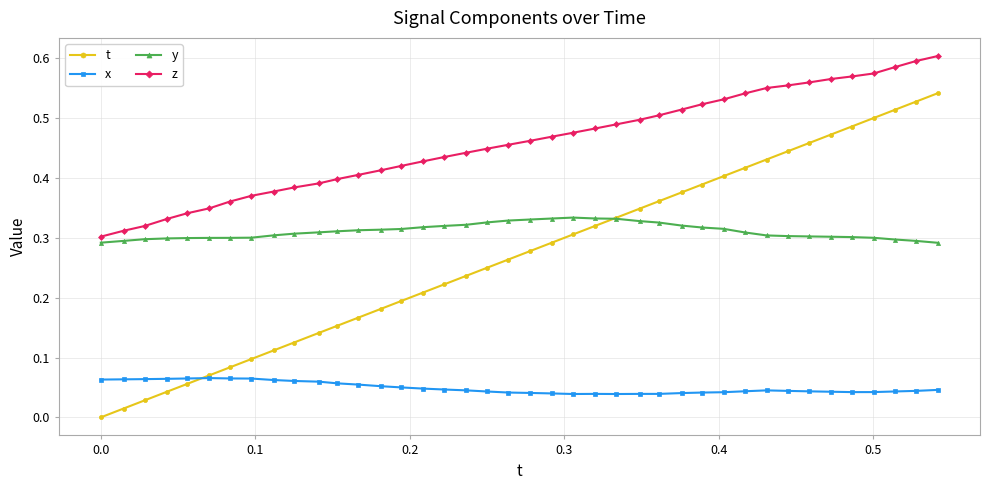

Which series has the largest total across all categories?

z